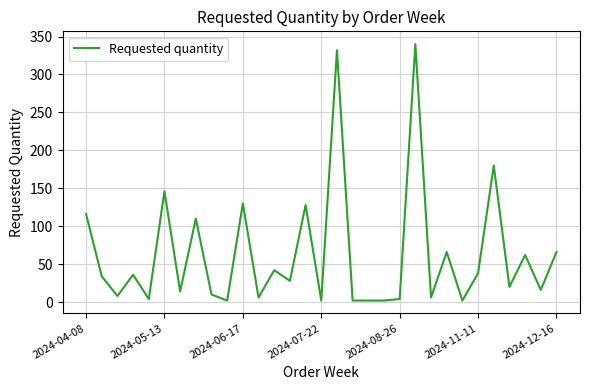

What is the difference between the maximum and minimum values?

338